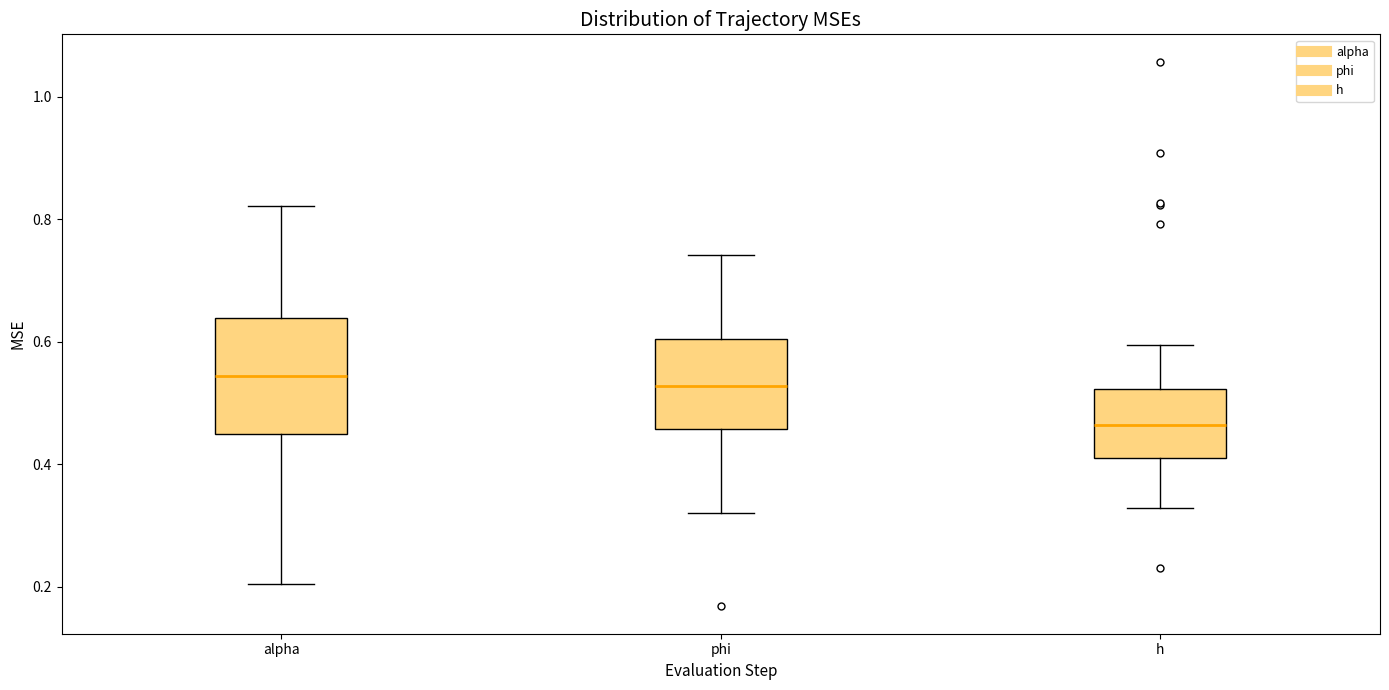

Where does the lower whisker of the box for h end on the y-axis? The values are not printed on the chart, so give them approximately, as read against the axis.

0.32